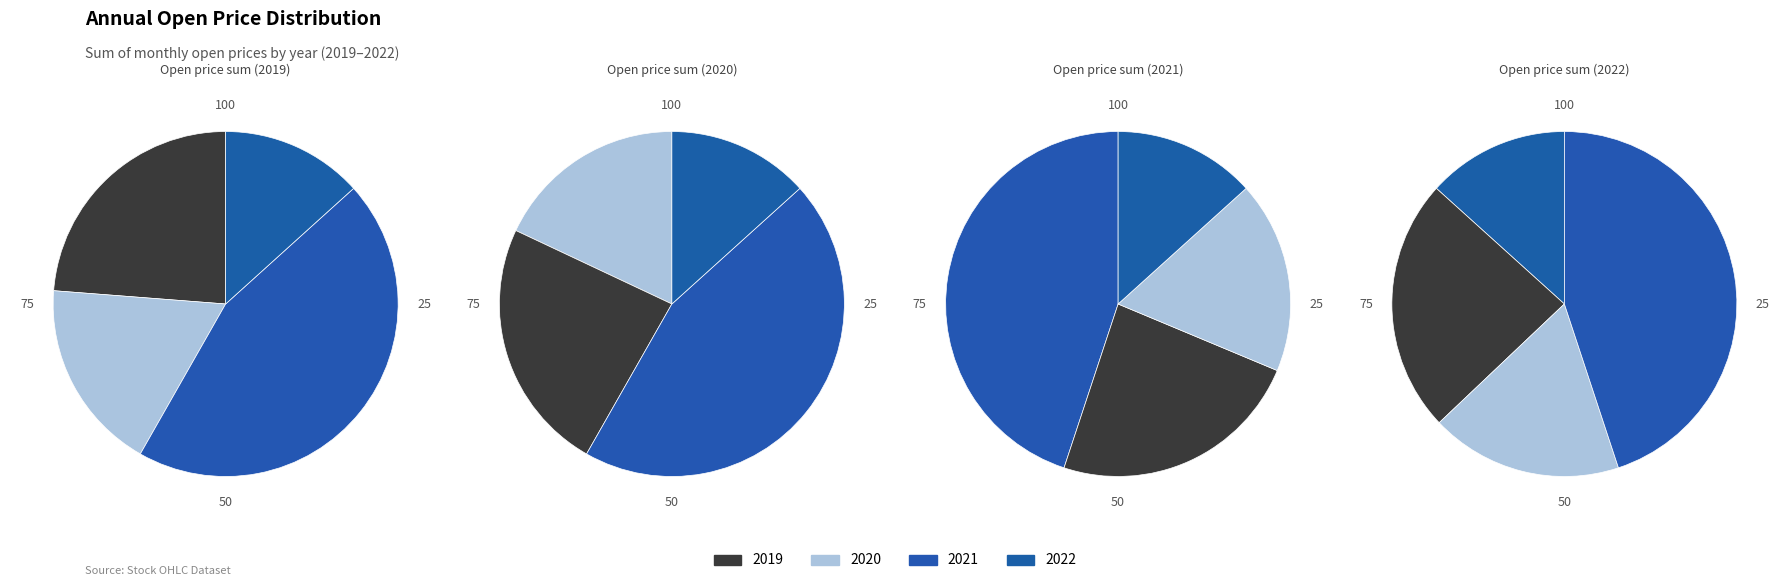

Which series changed the most between 8 and 9?

2021